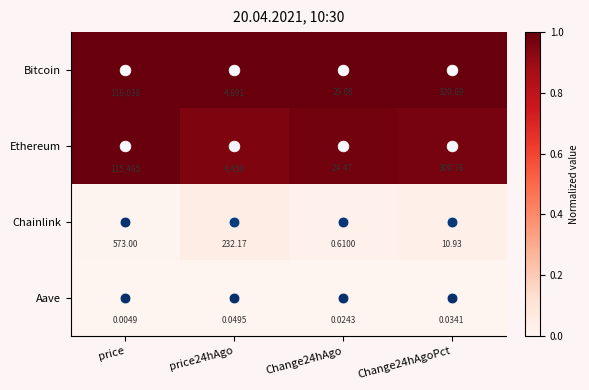

What is the total value across all series at Change24hAgo?

50.2